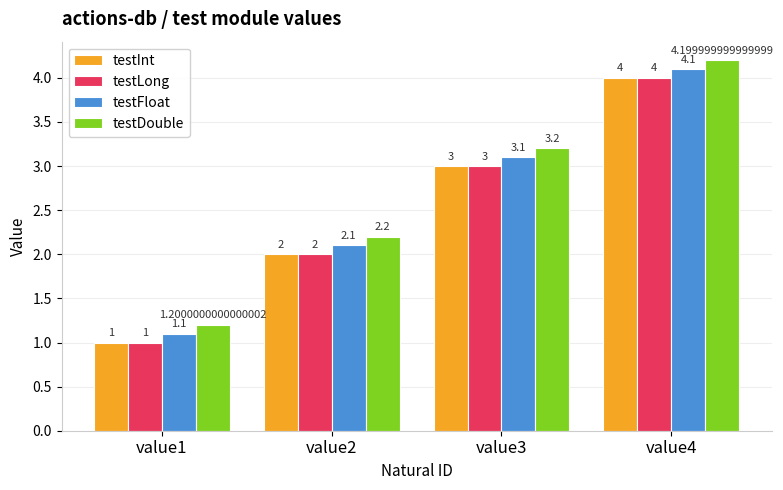

Which series has the largest total across all categories?

testDouble